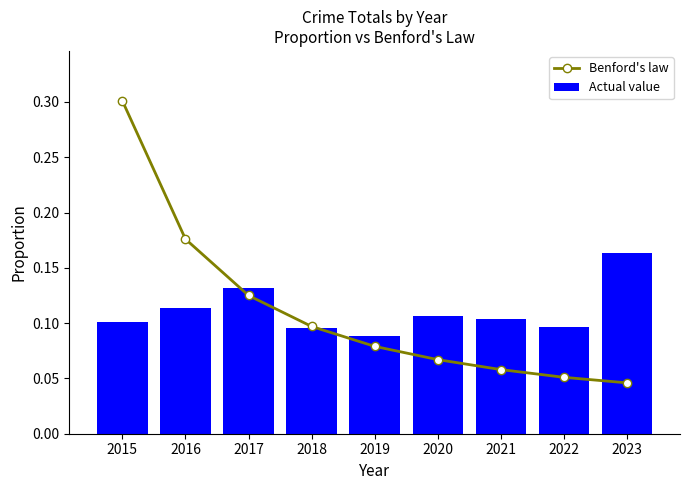

Reading right to left, extract all data points from this chart.

Benford's law: 2023=0.0	2022=0.1	2021=0.1	2020=0.1	2019=0.1	2018=0.1	2017=0.1	2016=0.2	2015=0.3
Actual value: 2023=0.2	2022=0.1	2021=0.1	2020=0.1	2019=0.1	2018=0.1	2017=0.1	2016=0.1	2015=0.1